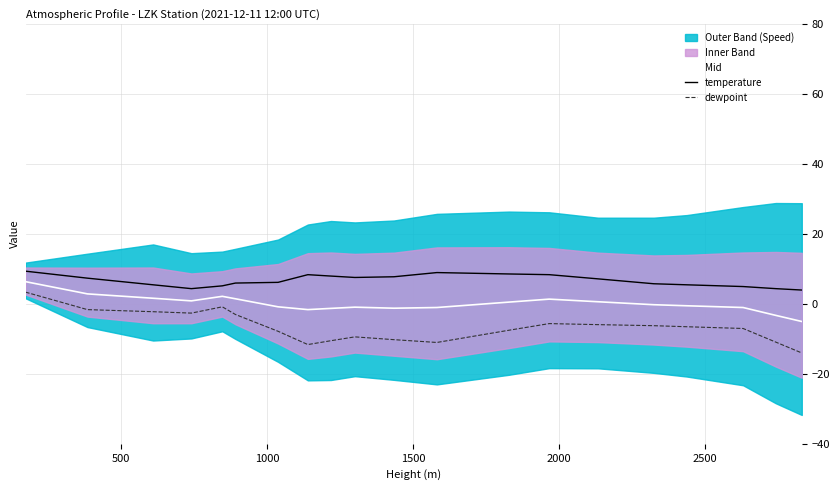

What is the difference between the second highest and minimum values in the temperature series?

5.0